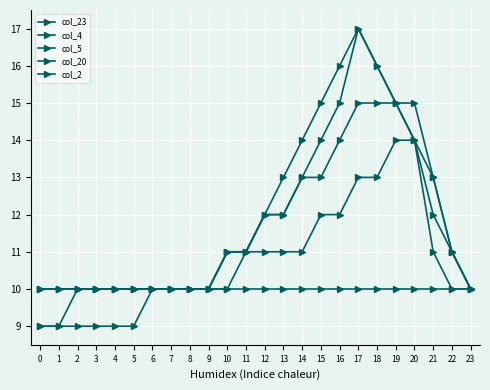

Reading right to left, what are all the values shown in this chart?

col_23: 23=10	22=10	21=11	20=14	19=15	18=16	17=17	16=15	15=14	14=13	13=12	12=12	11=11	10=11	9=10	8=10	7=10	6=10	5=10	4=10	3=10	2=10	1=10	0=10
col_4: 23=10	22=11	21=13	20=15	19=15	18=16	17=17	16=16	15=15	14=14	13=13	12=12	11=11	10=11	9=10	8=10	7=10	6=10	5=10	4=10	3=10	2=10	1=10	0=10
col_5: 23=10	22=11	21=13	20=14	19=14	18=13	17=13	16=12	15=12	14=11	13=11	12=11	11=11	10=10	9=10	8=10	7=10	6=10	5=10	4=10	3=10	2=10	1=9	0=9
col_20: 23=10	22=11	21=12	20=14	19=15	18=15	17=15	16=14	15=13	14=13	13=12	12=12	11=11	10=11	9=10	8=10	7=10	6=10	5=10	4=10	3=10	2=10	1=10	0=10
col_2: 23=10	22=10	21=10	20=10	19=10	18=10	17=10	16=10	15=10	14=10	13=10	12=10	11=10	10=10	9=10	8=10	7=10	6=10	5=9	4=9	3=9	2=9	1=9	0=9